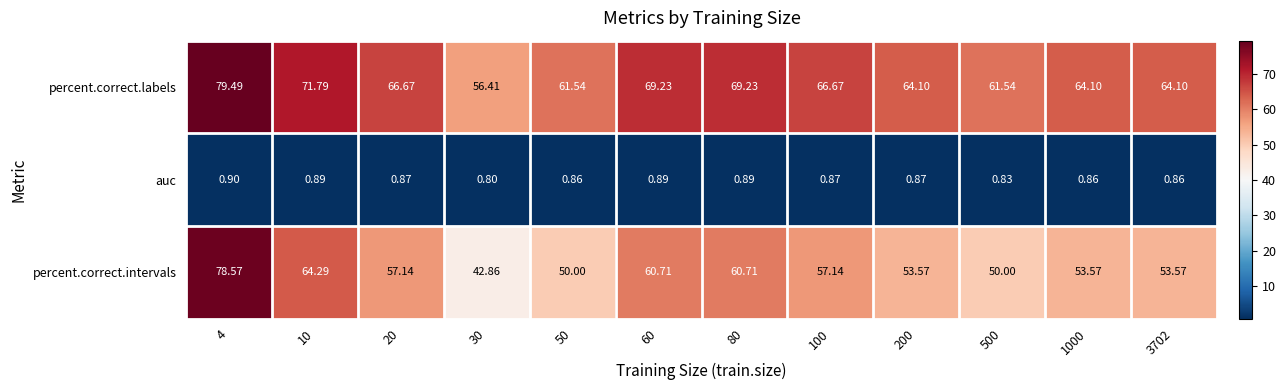

List the series in order of their peak value, highest first.

percent.correct.labels, percent.correct.intervals, auc